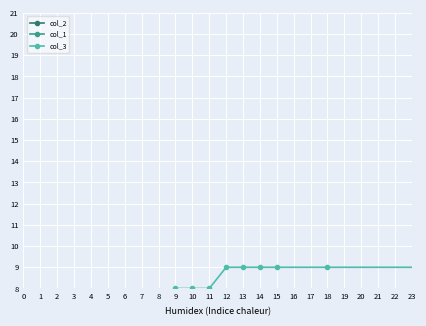

What is the sum of all col_3 values?

150